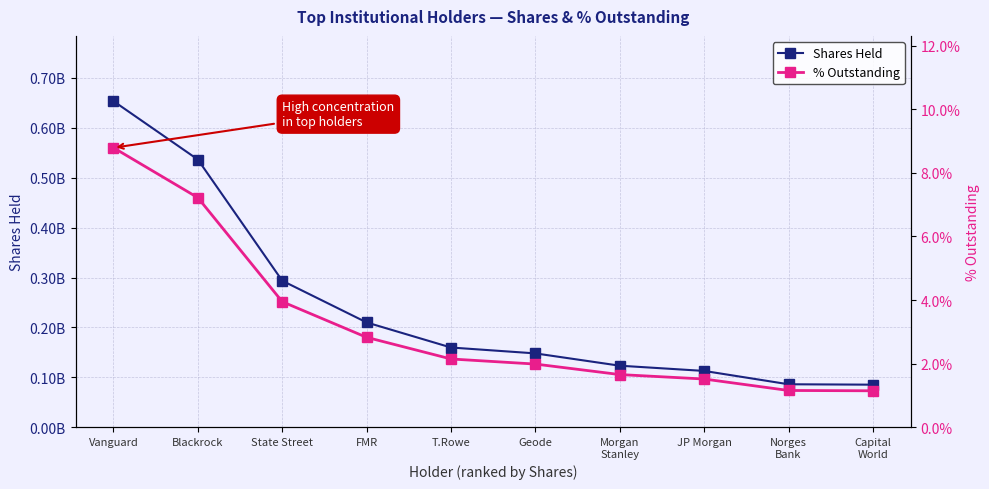

At which label does % Outstanding first exceed 2?

Vanguard